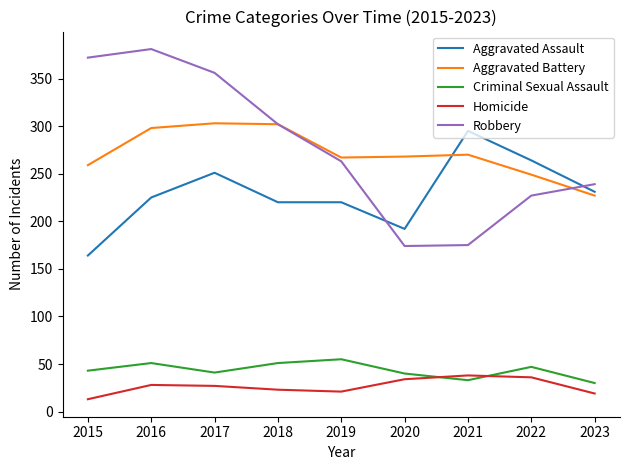

What value does the Criminal Sexual Assault series have at 2019?

55